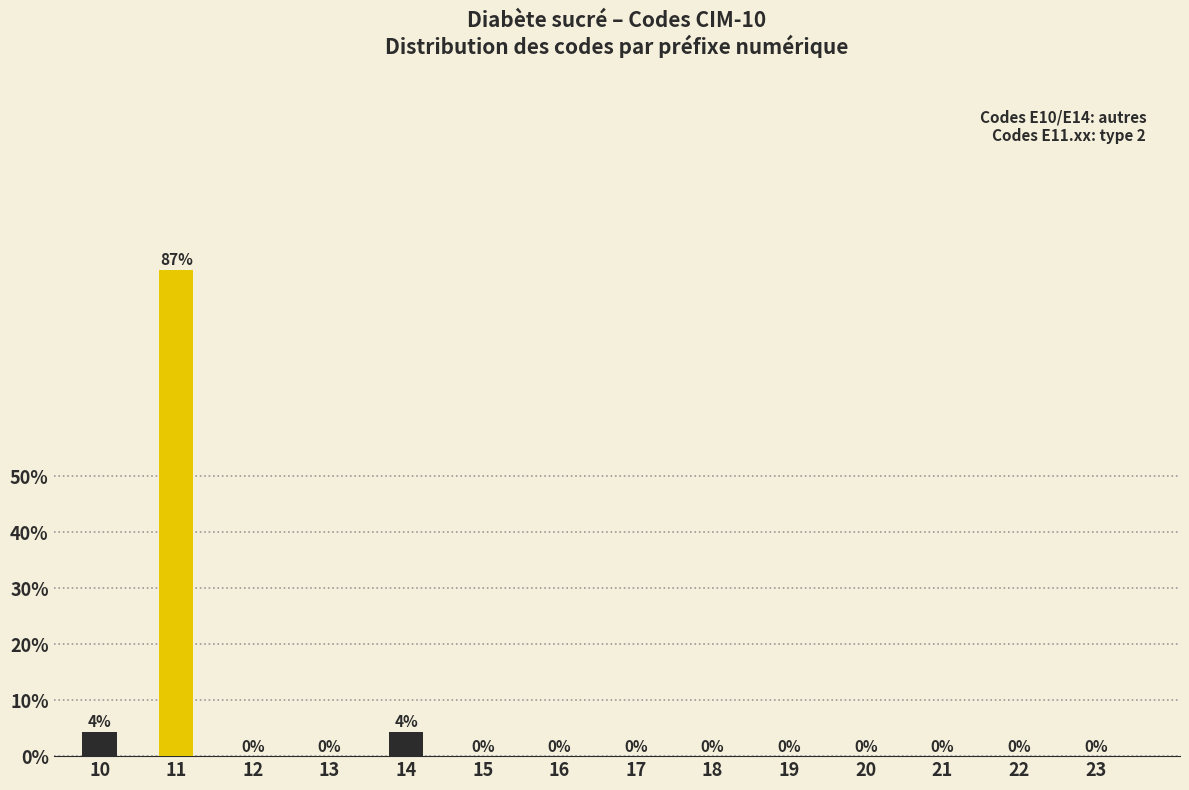

The chart shows a value of 87.0 at 11. True or false?

True